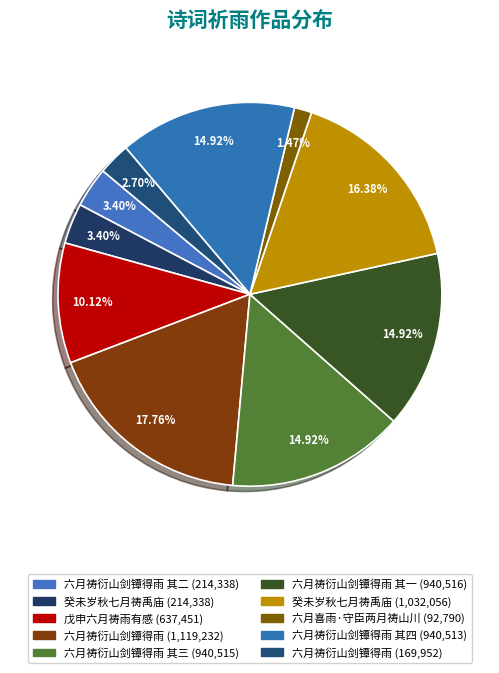

Rank the categories by value from lowest to highest.

六月喜雨·守臣两月祷山川, 六月祷衍山剑镡得雨, 六月祷衍山剑镡得雨 其二, 癸未岁秋七月祷禹庙, 戊申六月祷雨有感, 六月祷衍山剑镡得雨 其四, 六月祷衍山剑镡得雨 其三, 六月祷衍山剑镡得雨 其一, 癸未岁秋七月祷禹庙, 六月祷衍山剑镡得雨